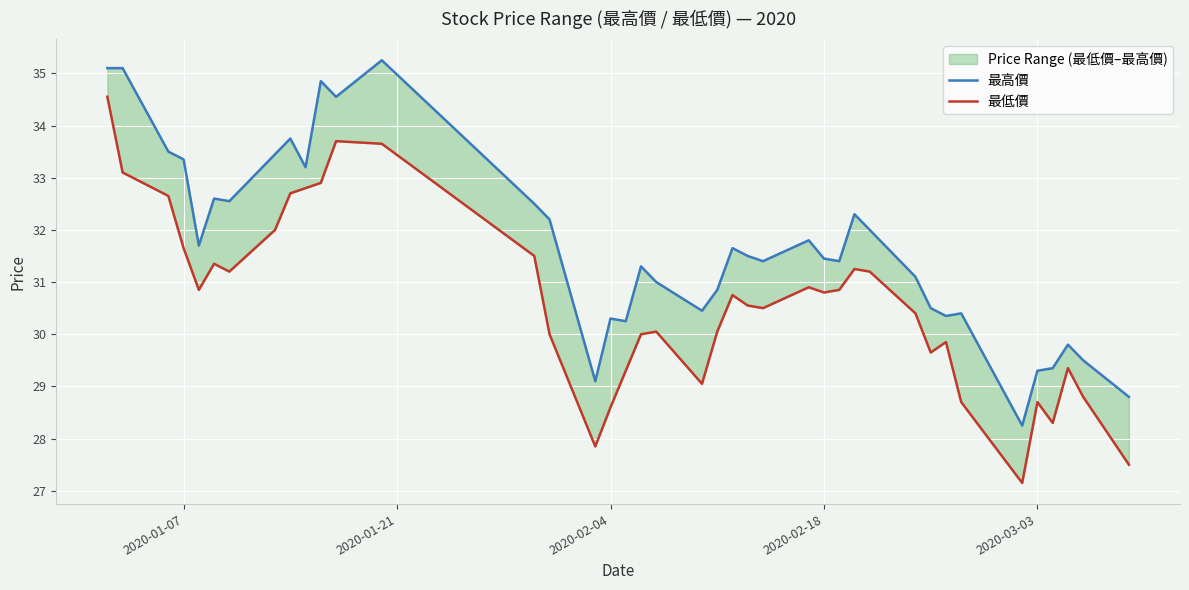

What is the value of the 最低價 point at the 8th from the left?

32.0